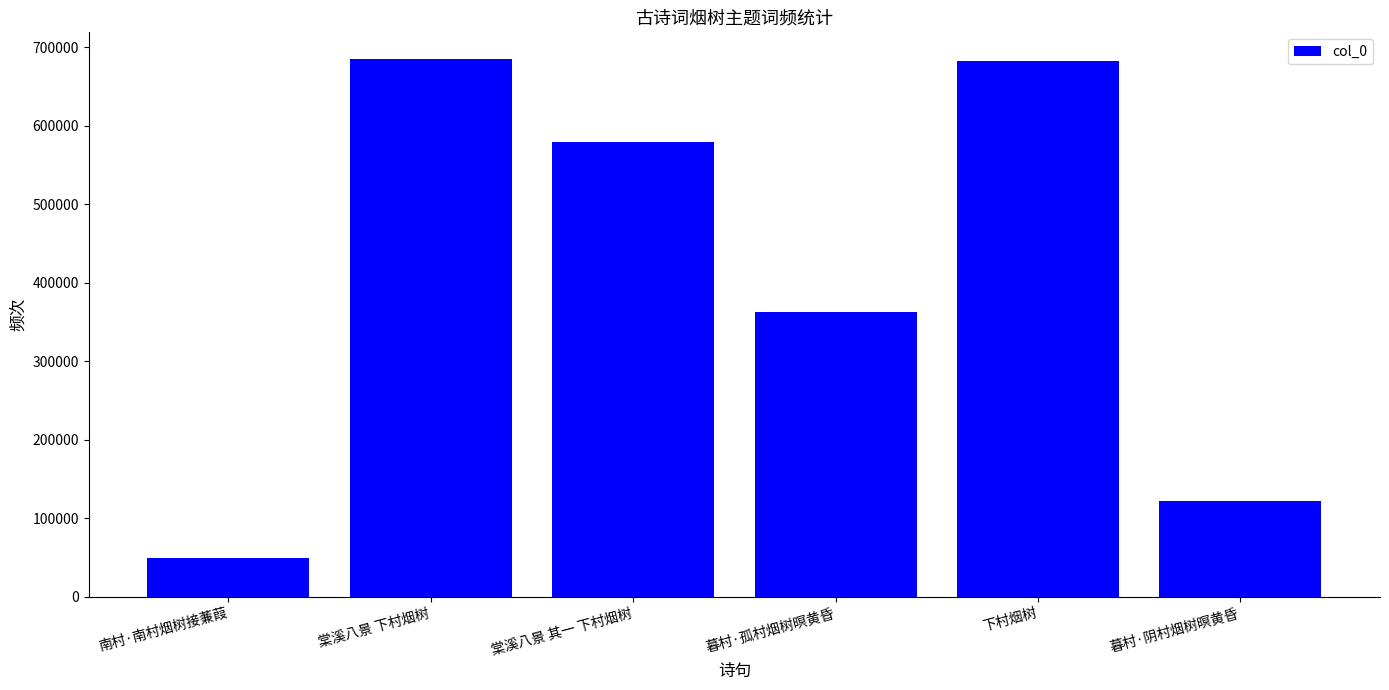

What is the label of the 6th bar from the left?

暮村·阴村烟树暝黄昏